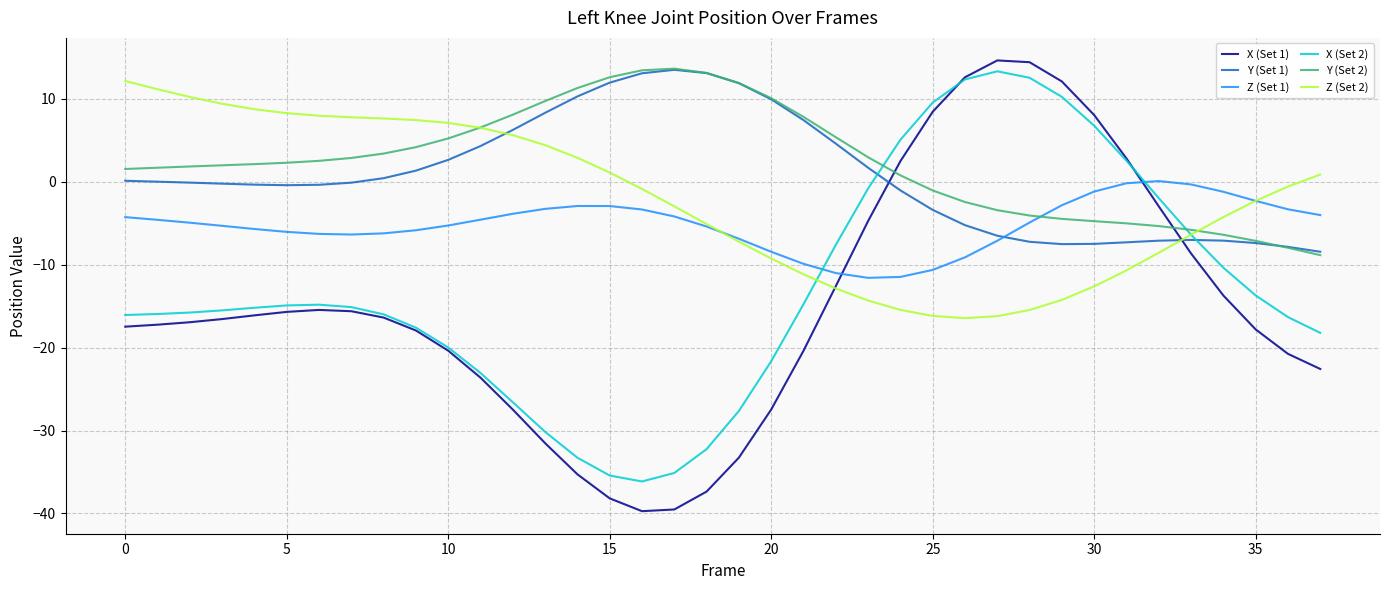

What is the highest value of the Y (Set 2) series?

13.6